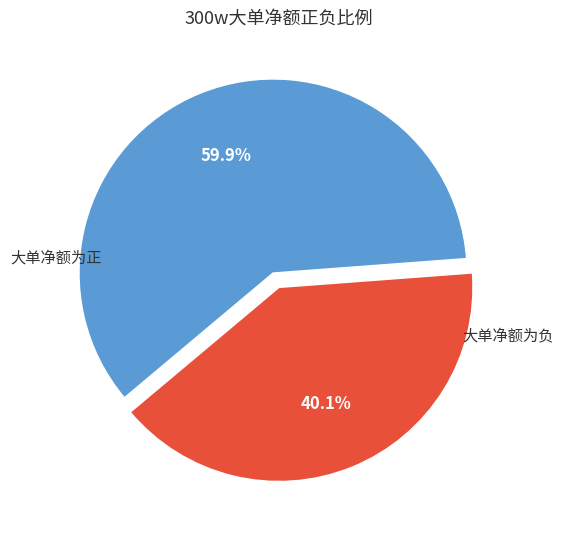

How many slices are in this pie chart?

2